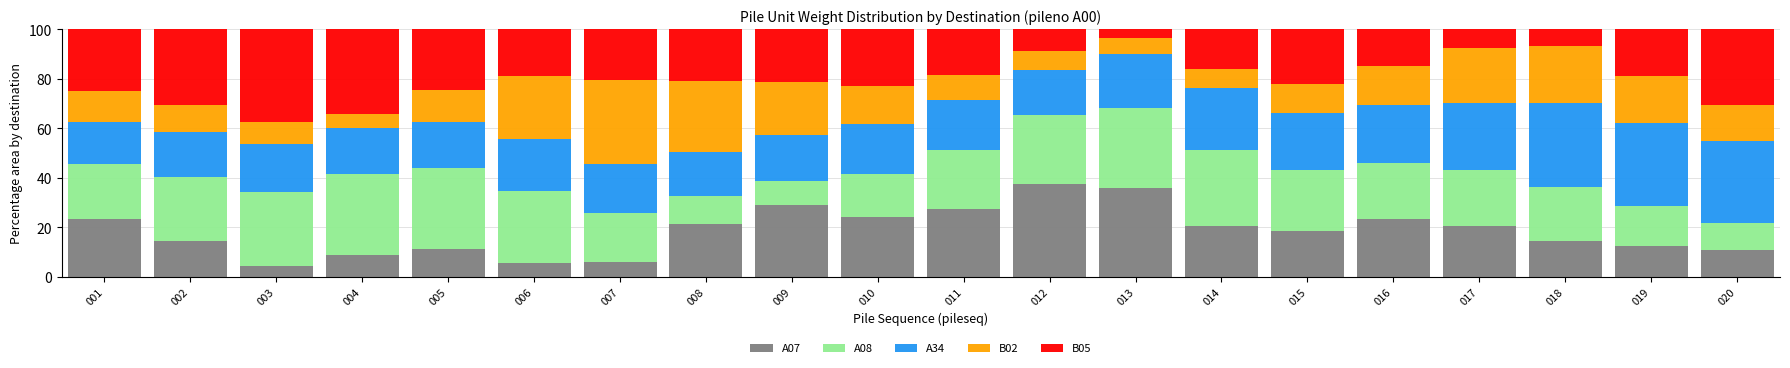

What is the difference between the maximum and minimum values in the A07 series?

33.4